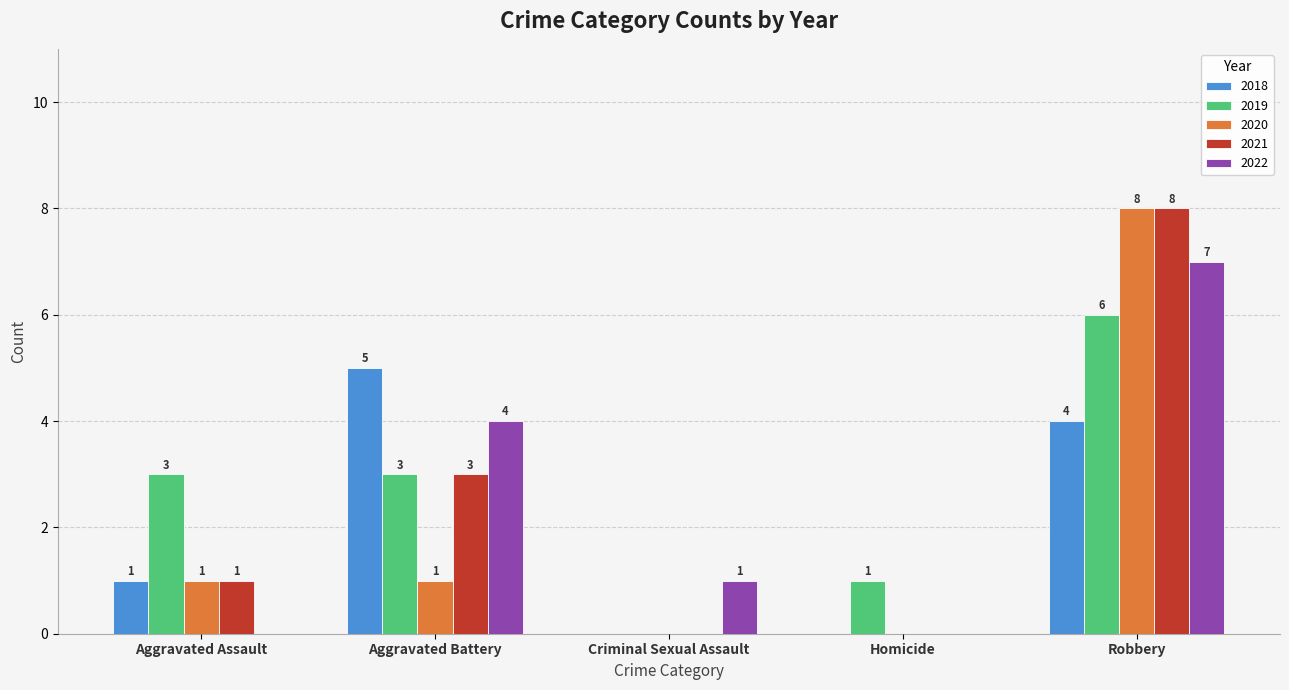

What is the sum of all 2019 values?

13